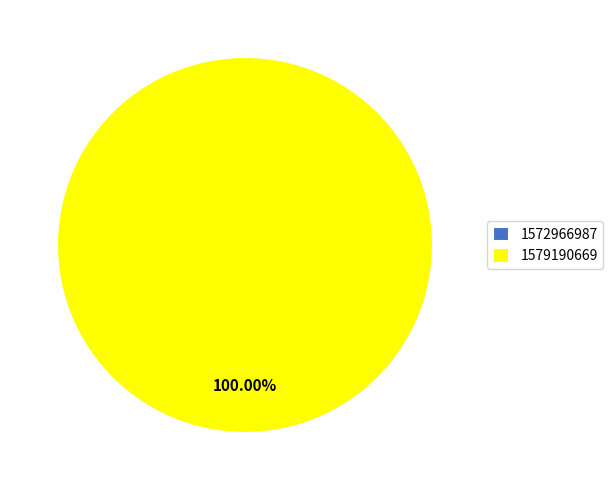

To the nearest percent, what is the average slice percentage?

50%